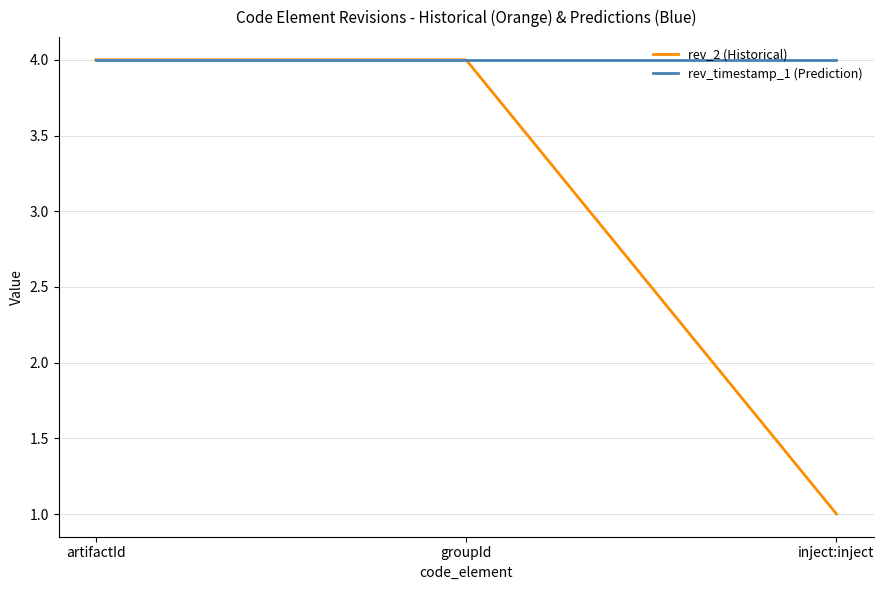

Which series has the largest range (max minus min)?

rev_2 (Historical)